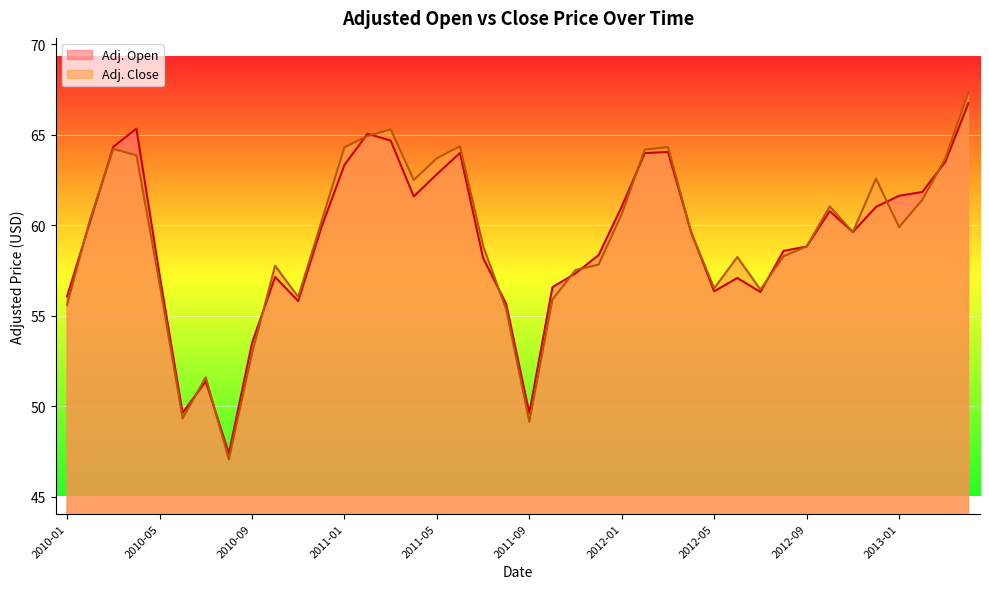

At which label does Adj. Open first exceed 59?

2010-02